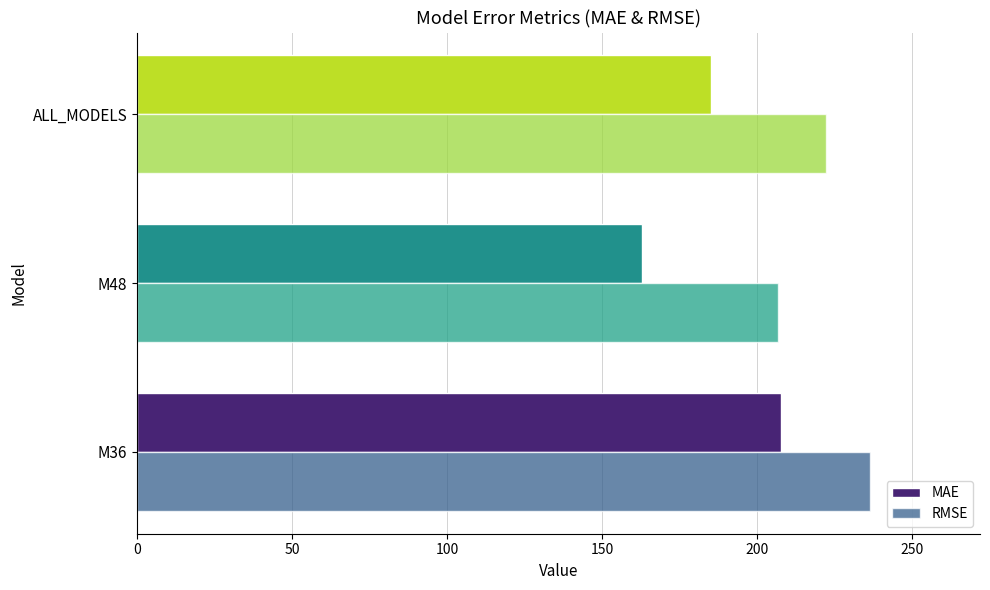

How many data points in MAE are above 185?

2